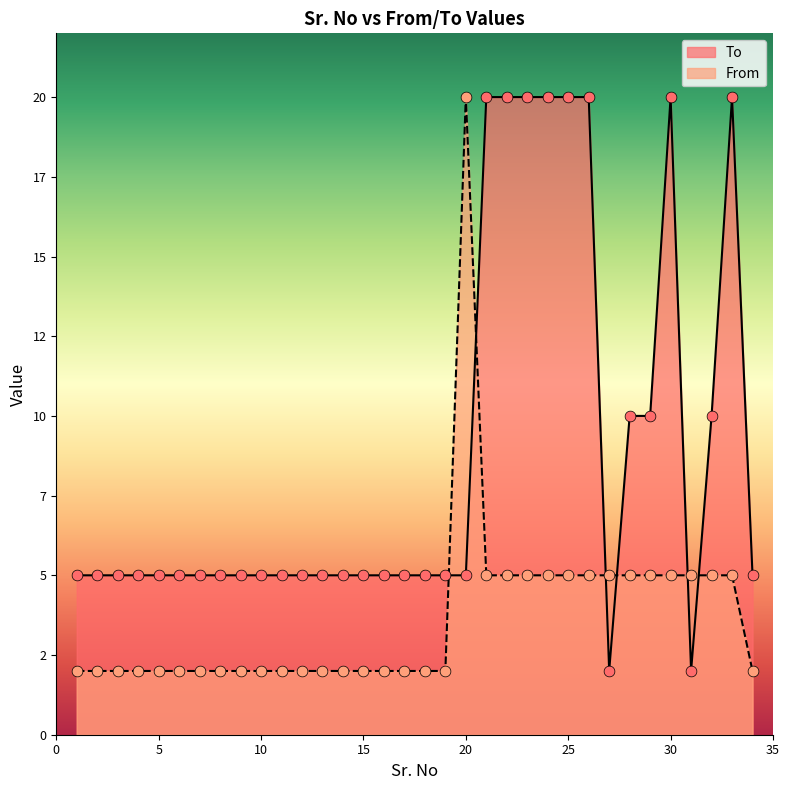

Which series reaches the maximum Y coordinate?

To